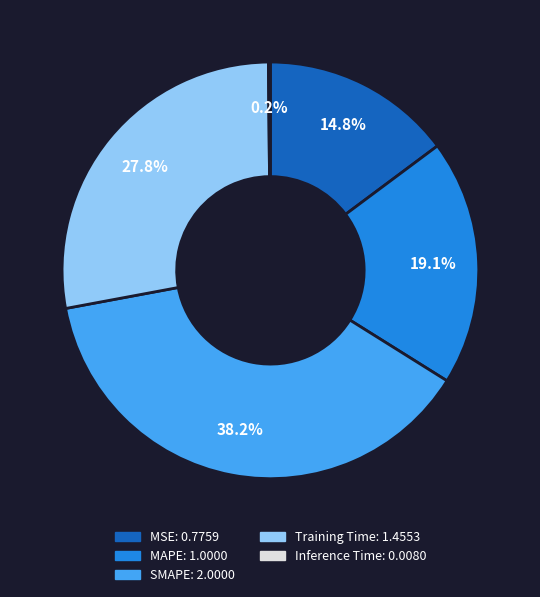

Does MAPE represent more than half of the total?

No